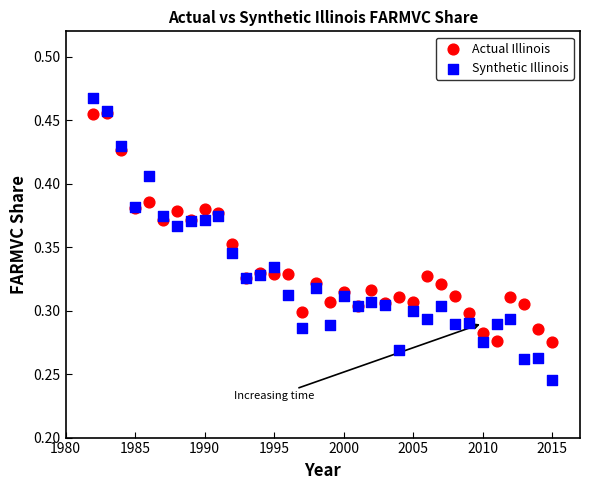

What are all the series names shown in the legend?

Actual Illinois, Synthetic Illinois